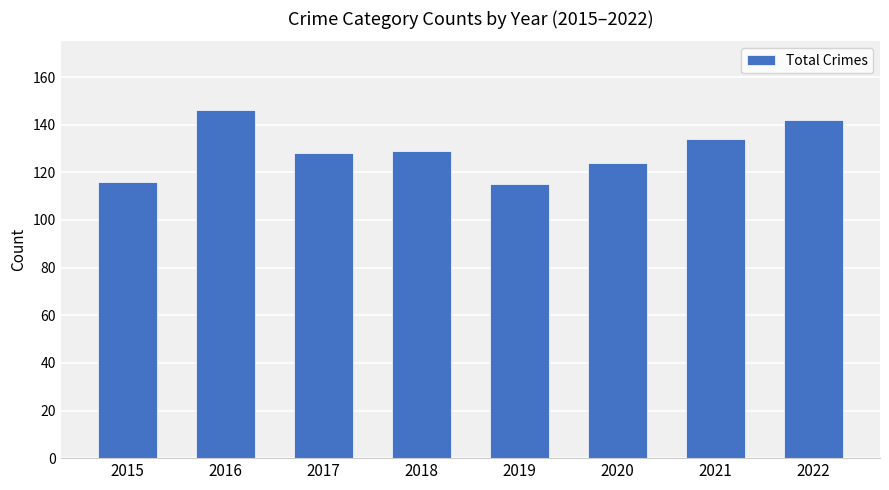

Reading left to right, what are all the values shown in this chart?

2015=116	2016=146	2017=128	2018=129	2019=115	2020=124	2021=134	2022=142